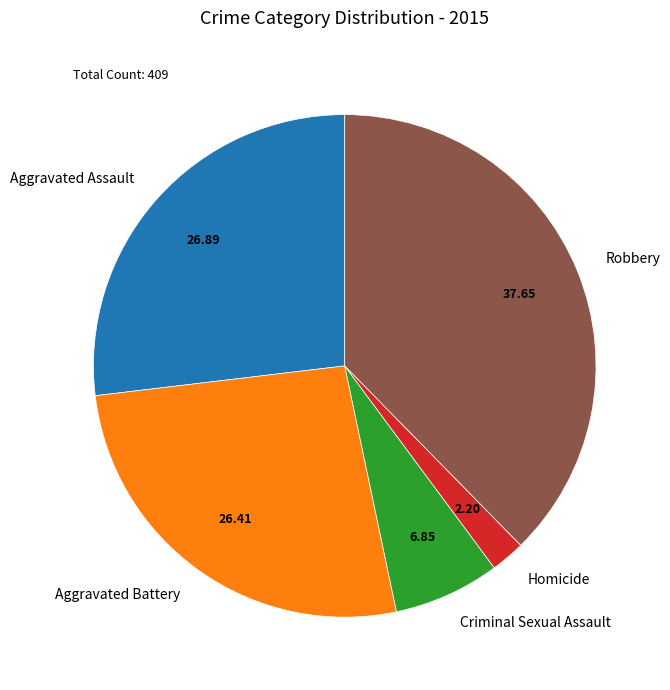

How many segments does this pie chart have?

5